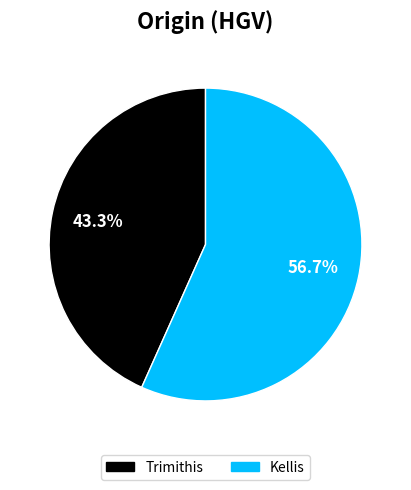

Which category has the smallest portion of the pie?

Trimithis